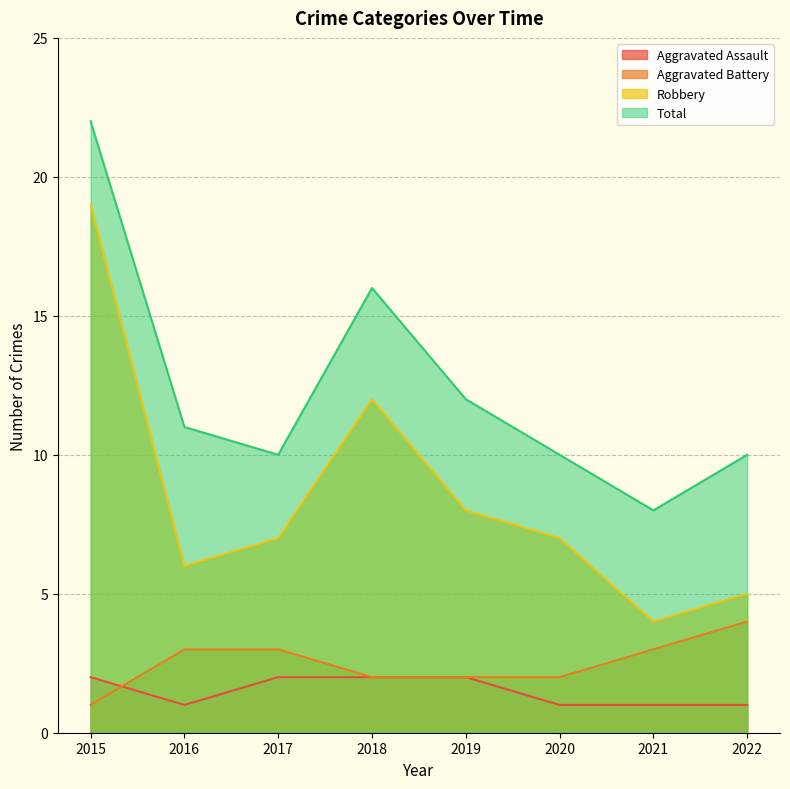

How many lines are shown in the chart?

4